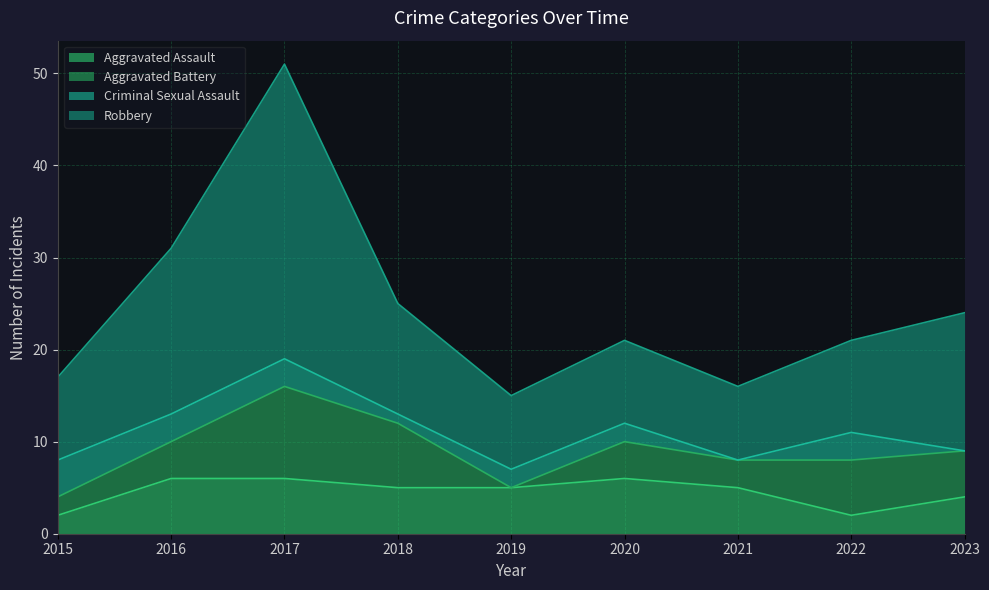

How many data points in Robbery are less than 21?

3